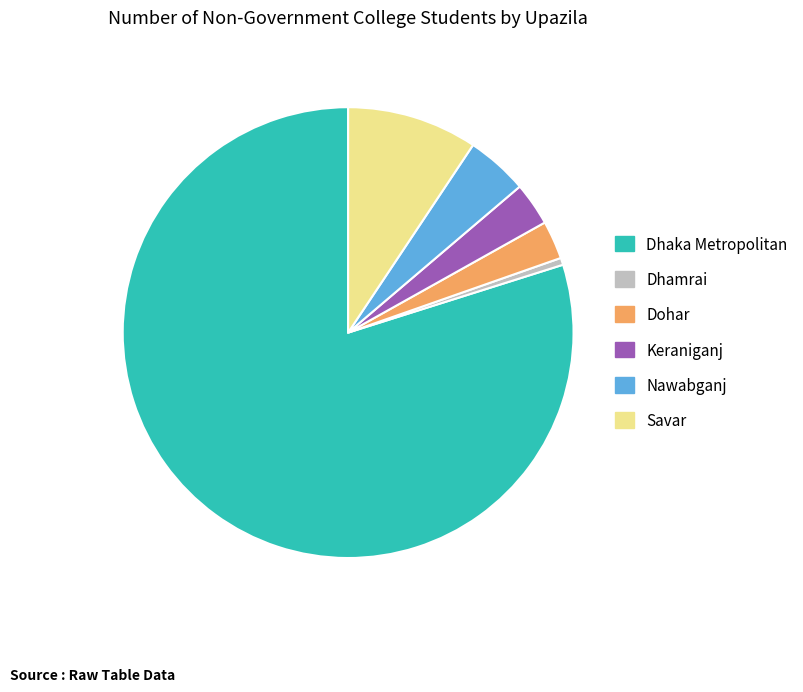

Which has a higher value, Dhaka Metropolitan or Dhamrai?

Dhaka Metropolitan